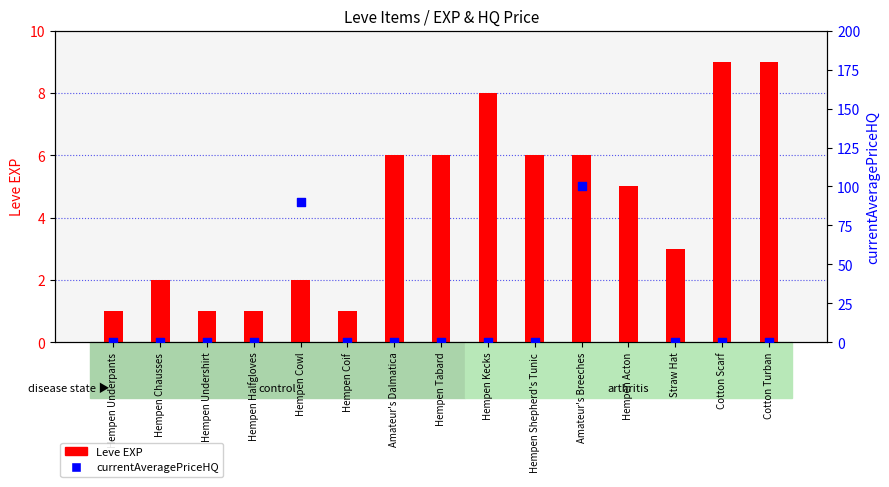

Which series reaches the maximum Y coordinate?

currentAveragePriceHQ